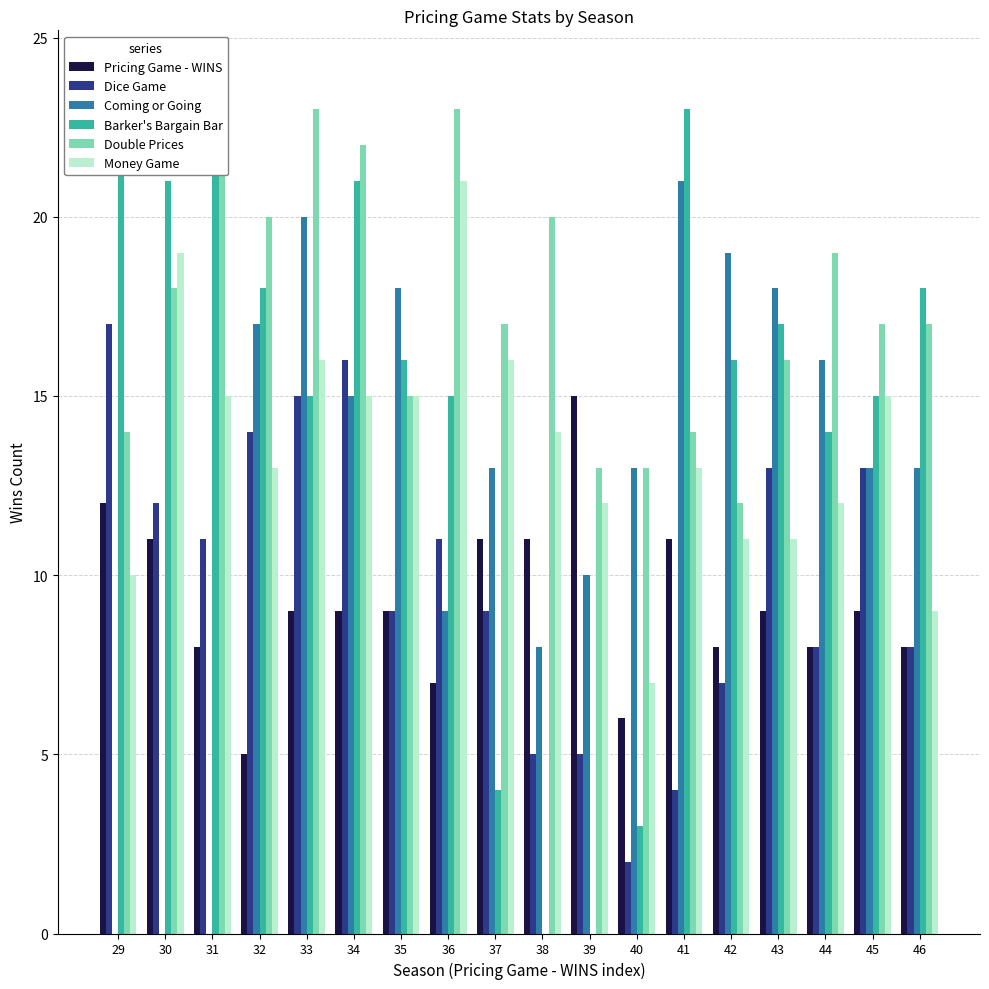

Which series has the widest spread of values?

Barker's Bargain Bar